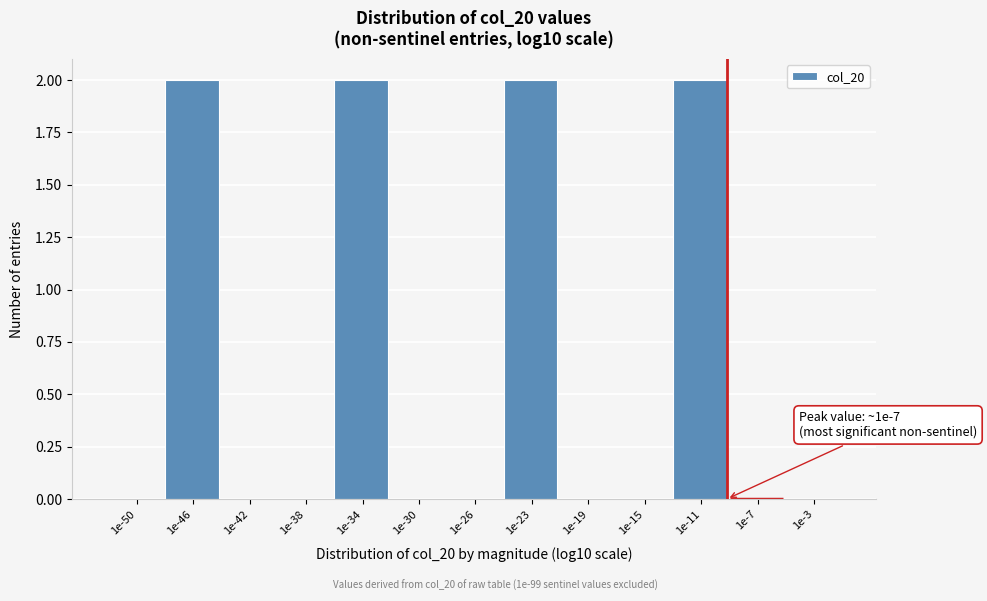

Reading left to right, transcribe all the data shown in this chart.

1e-50=0	1e-46=2	1e-42=0	1e-38=0	1e-34=2	1e-30=0	1e-26=0	1e-23=2	1e-19=0	1e-15=0	1e-11=2	1e-7=0	1e-3=0